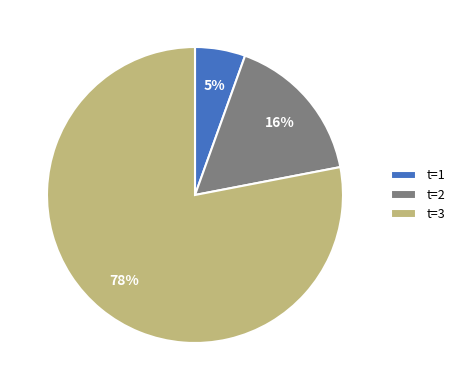

The t=1 slice represents 1% of the pie. True or false?

False